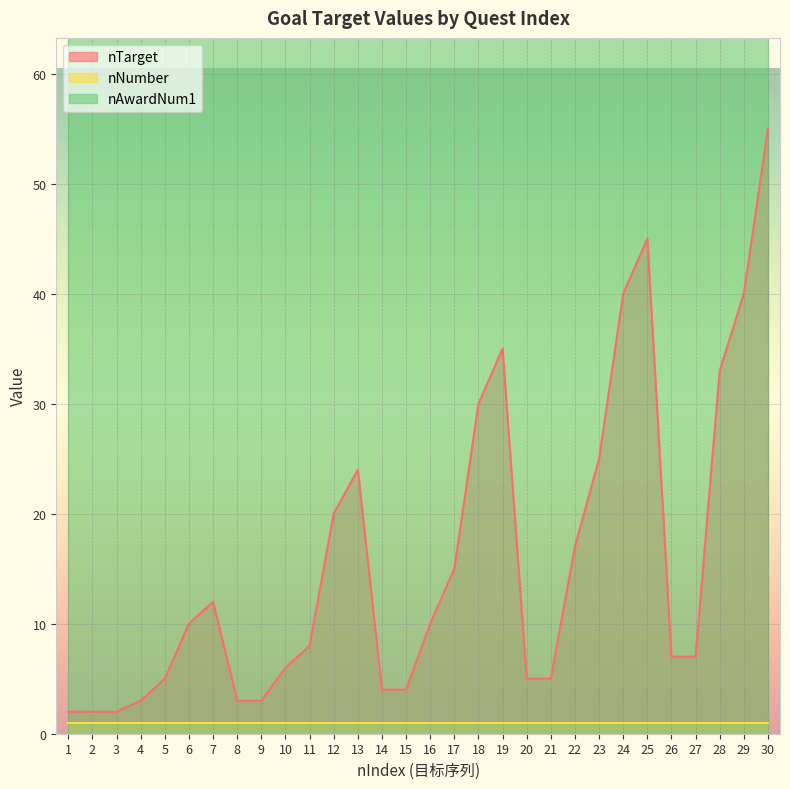

What is the total value across all series at 26?

208